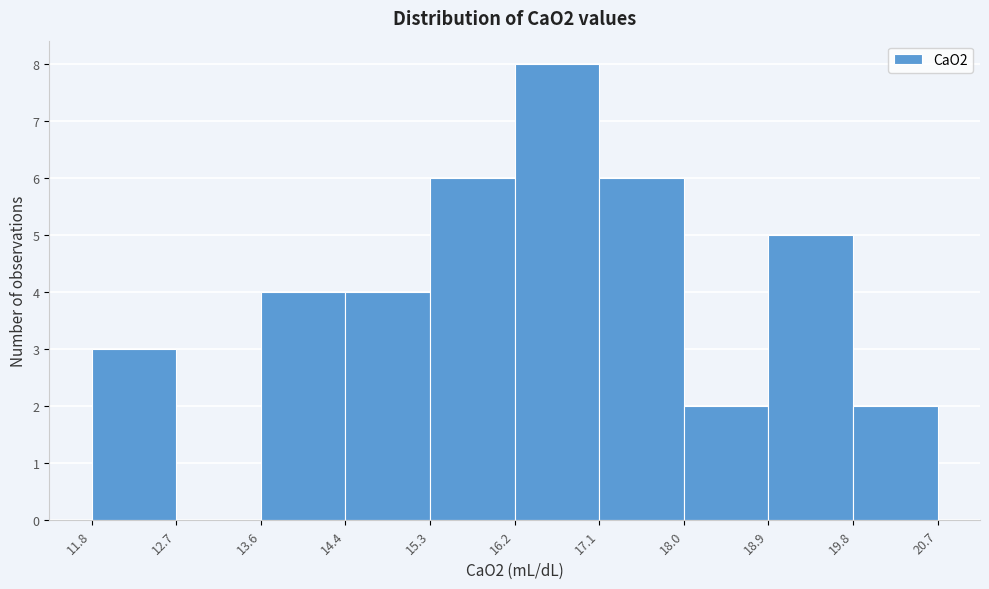

What is the height of the bar covering 18.0 to 18.9 on the x-axis? The values are not printed on the chart, so give them approximately, as read against the axis.

2